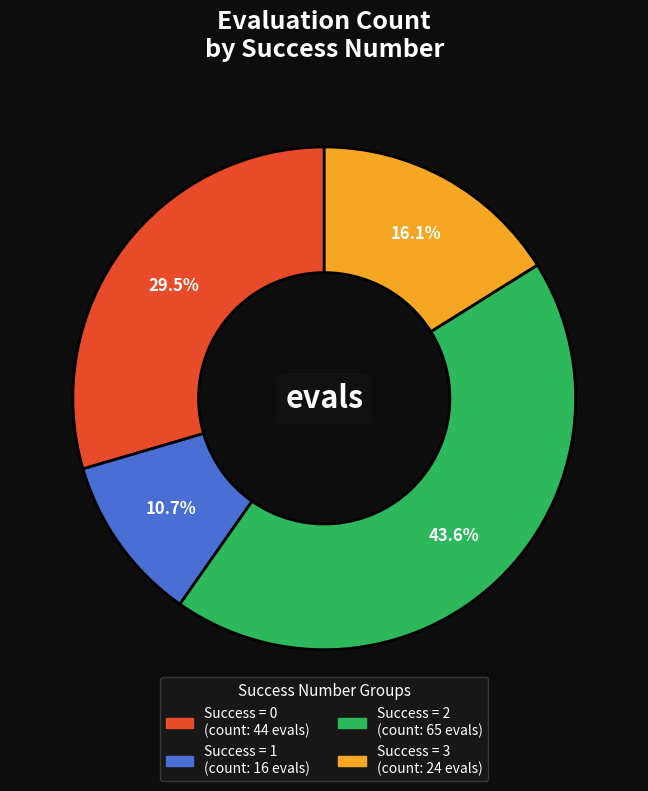

Is there a majority slice in this chart?

No